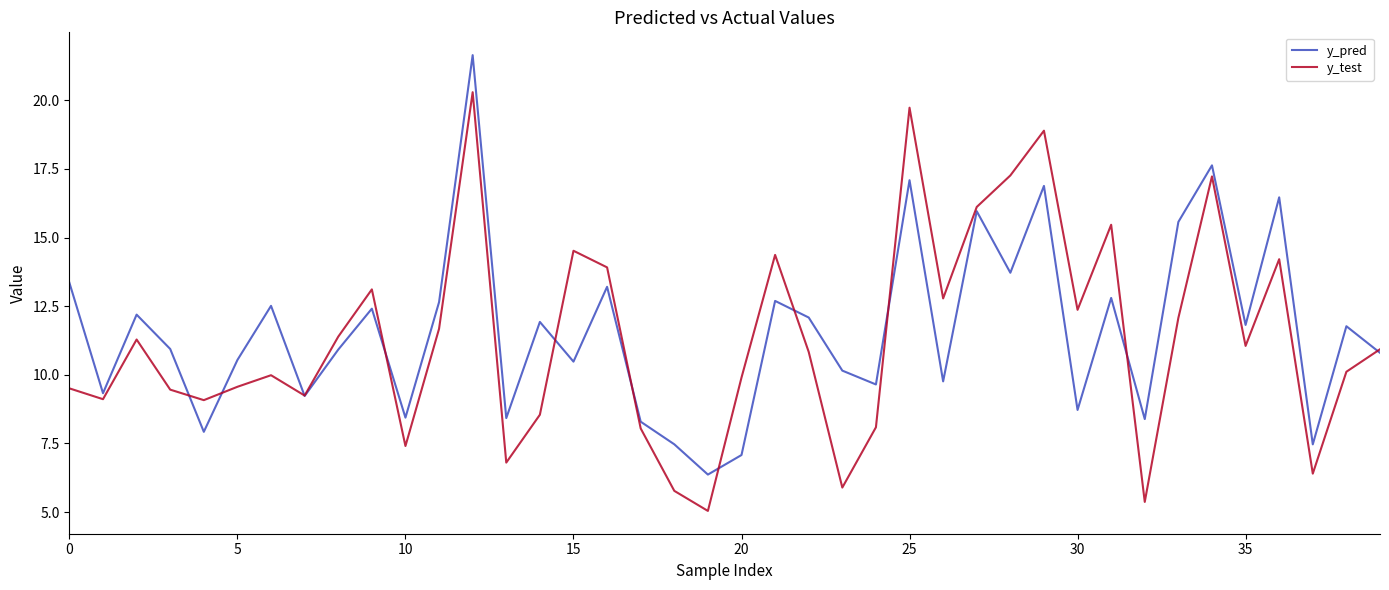

List the series in order of their peak value, highest first.

y_pred, y_test